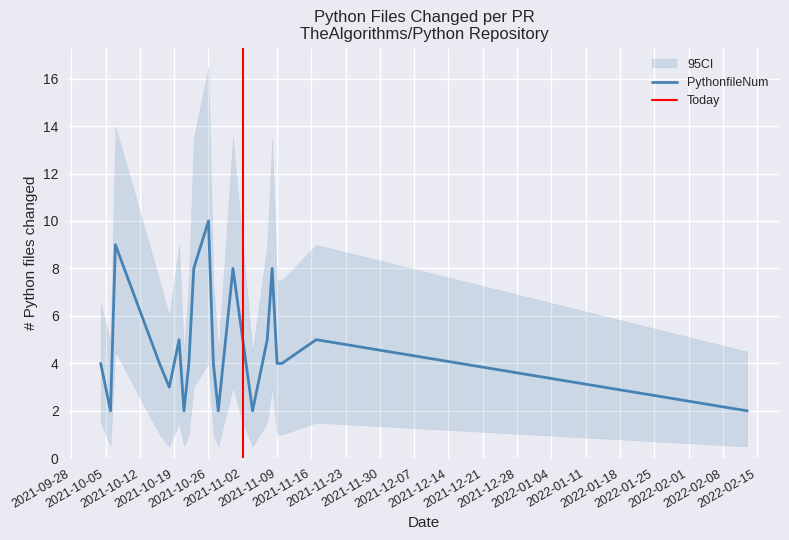

Does the chart display data point markers on the line(s)?

No